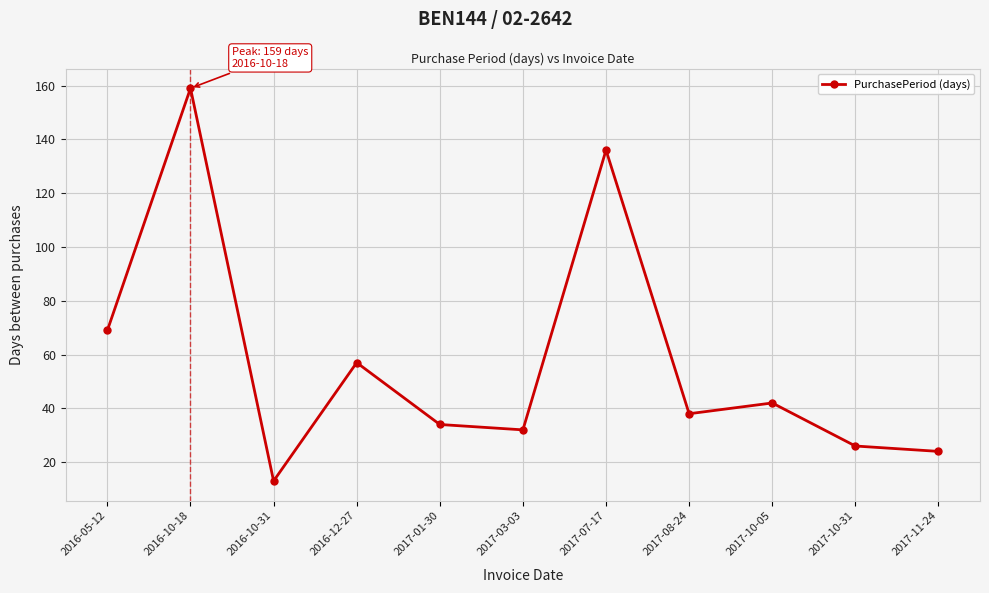

Is it true that the value at 2016-10-18 is 209?

False